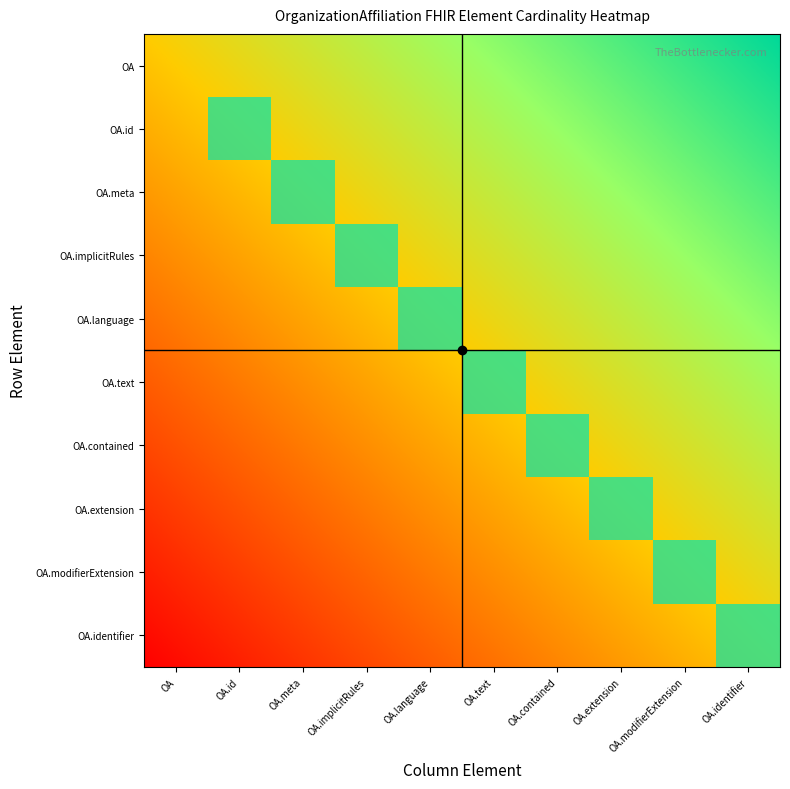

Is it true that OrganizationAffiliation.extension equals 0 at OA.contained?

False